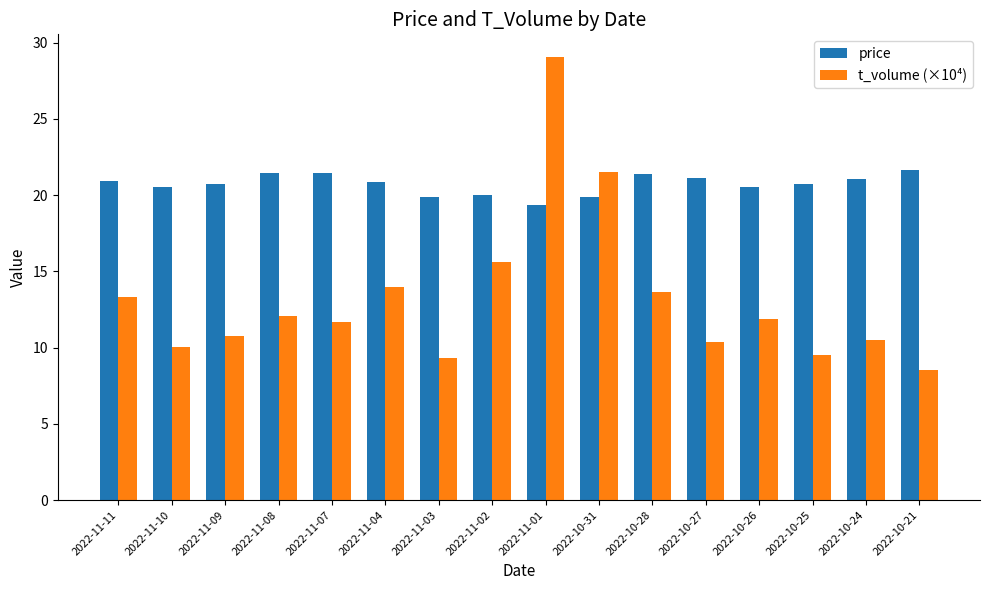

What is the smallest value displayed?

8.5